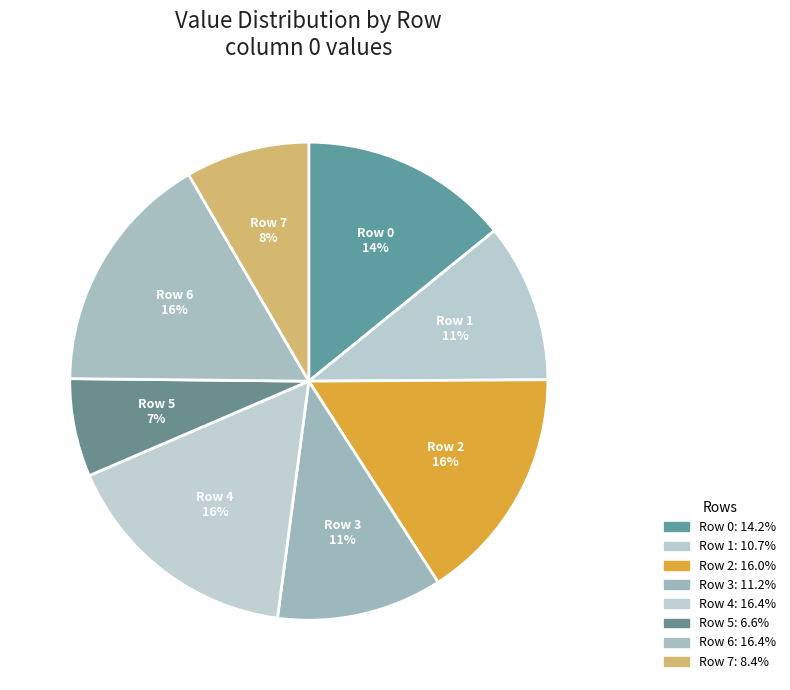

To the nearest percent, what is the average slice percentage?

12%